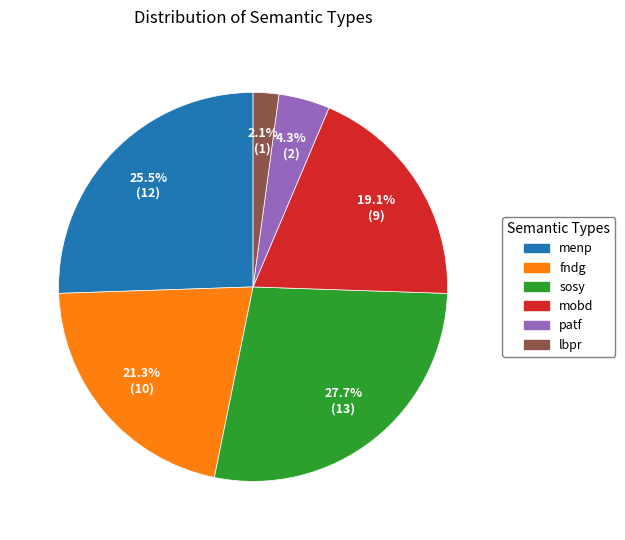

What is the largest slice in the pie chart?

sosy